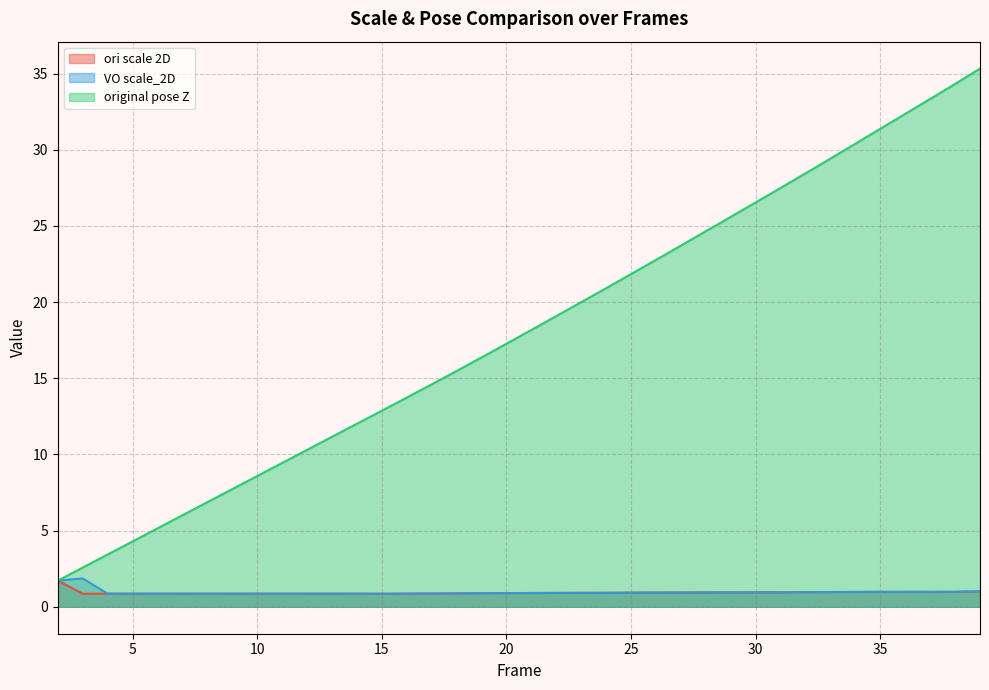

Reading left to right, what are all the values shown in this chart?

ori scale 2D: 1.7	0.9	0.9	0.9	0.9	0.9	0.9	0.9	0.9	0.9	0.9	0.9	0.9	0.9	0.9	0.9	0.9	0.9	0.9	0.9	0.9	0.9	0.9	0.9	0.9	0.9	0.9	0.9	0.9	1.0	1.0	1.0	1.0	1.0	1.0	1.0	1.0	1.0
VO scale_2D: 1.7	1.9	0.9	0.9	0.9	0.9	0.9	0.9	0.9	0.9	0.9	0.9	0.9	0.9	0.9	0.9	0.9	0.9	0.9	0.9	0.9	0.9	0.9	0.9	0.9	0.9	0.9	0.9	0.9	1.0	1.0	1.0	1.0	1.0	1.0	1.0	1.0	1.0
original pose Z: 1.7	2.6	3.4	4.3	5.1	6.0	6.9	7.7	8.6	9.4	10.3	11.2	12.0	12.9	13.7	14.6	15.5	16.4	17.3	18.2	19.1	20.0	20.9	21.8	22.8	23.7	24.7	25.6	26.5	27.5	28.5	29.4	30.4	31.4	32.4	33.3	34.3	35.3